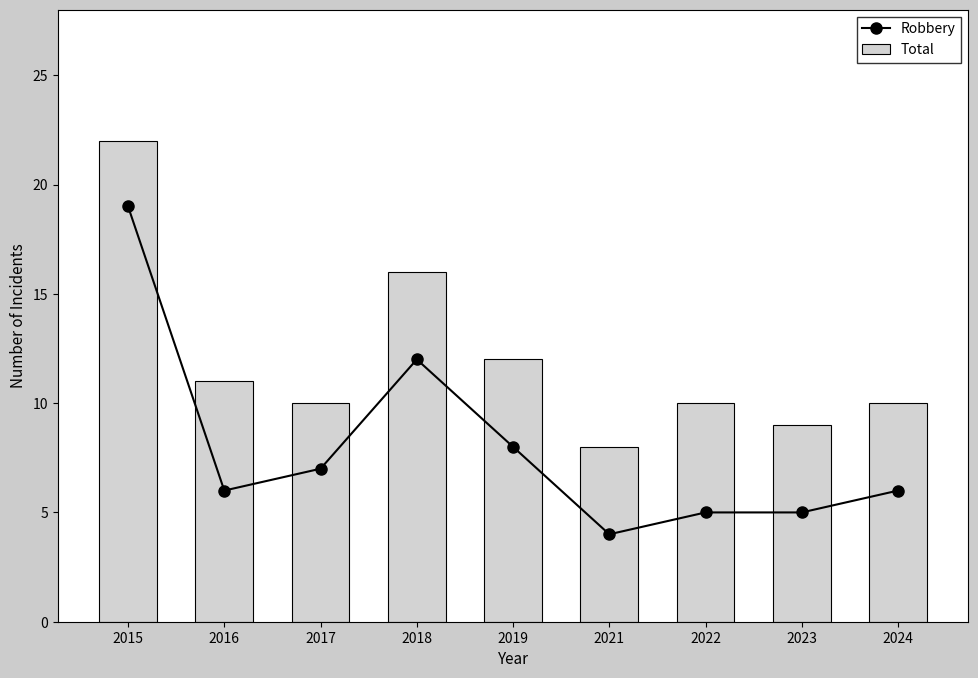

Which series has the largest total across all categories?

Total